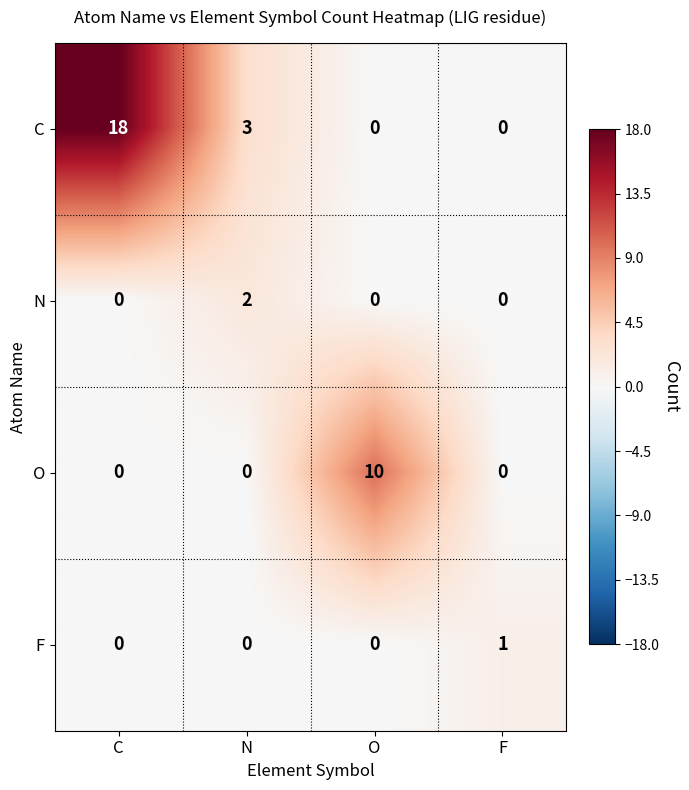

Reading left to right, transcribe all the data shown in this chart.

C: 18	3	0	0
N: 0	2	0	0
O: 0	0	10	0
F: 0	0	0	1